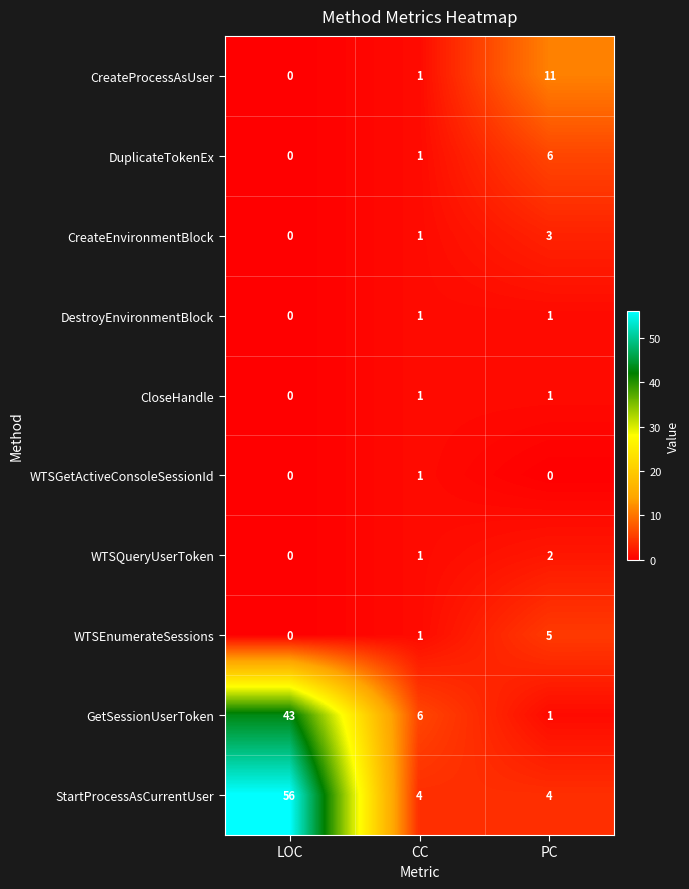

Is it true that WTSQueryUserToken equals 1 at CC?

True